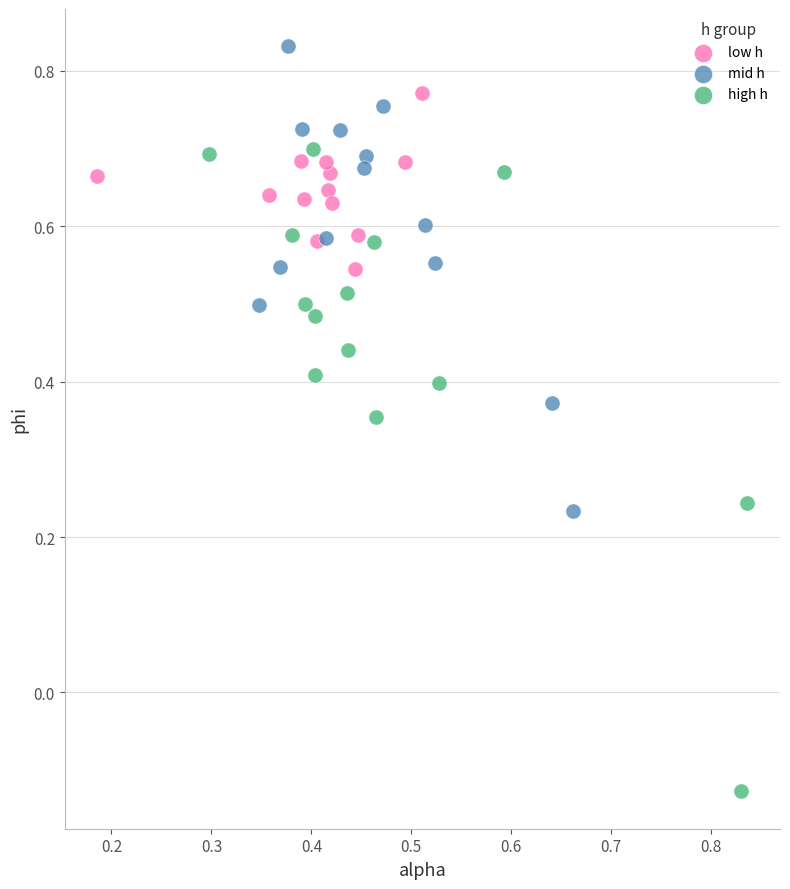

Which series contains the lowest Y value?

high h